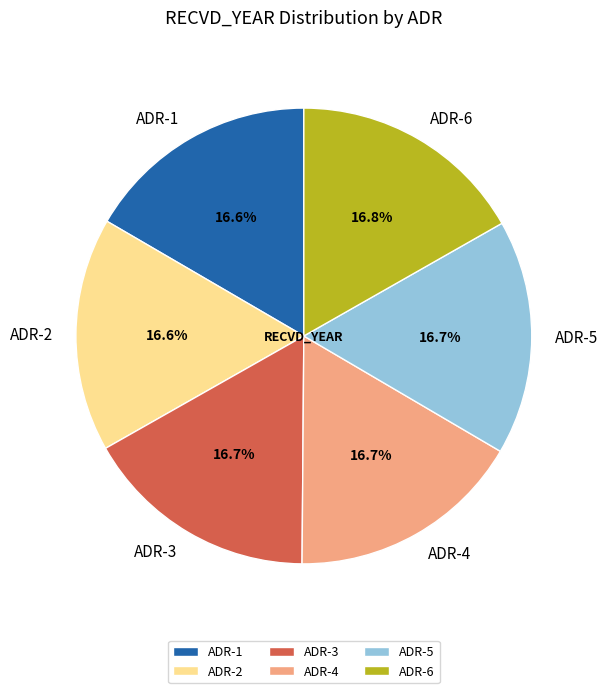

What percentage is the ADR-6 slice, to the nearest percent?

17%